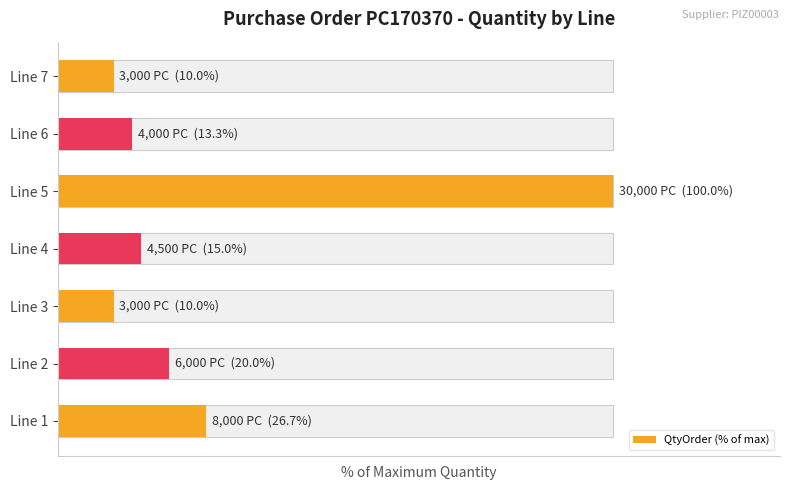

Reading left to right, what are all the values shown in this chart?

0=26.7	1=20.0	2=10.0	3=15.0	4=100.0	5=13.3	6=10.0